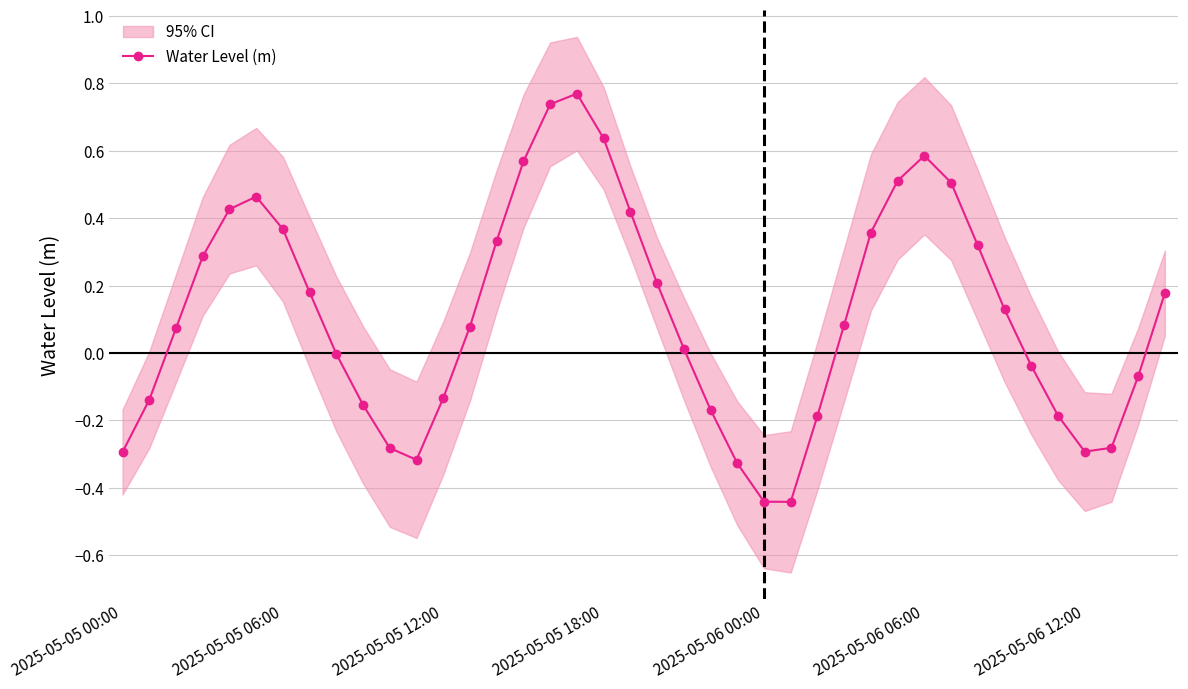

True or false: the data shows 0.3 at 32.

True